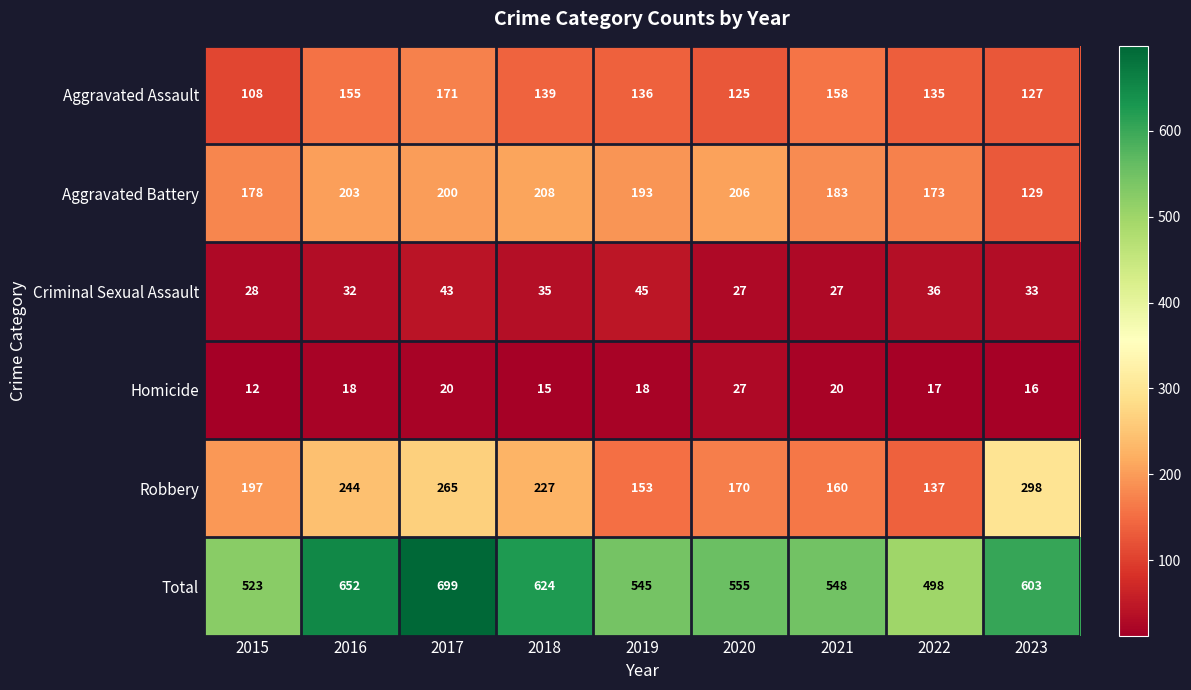

The value of Aggravated Battery at 2022 is 260. True or false?

False